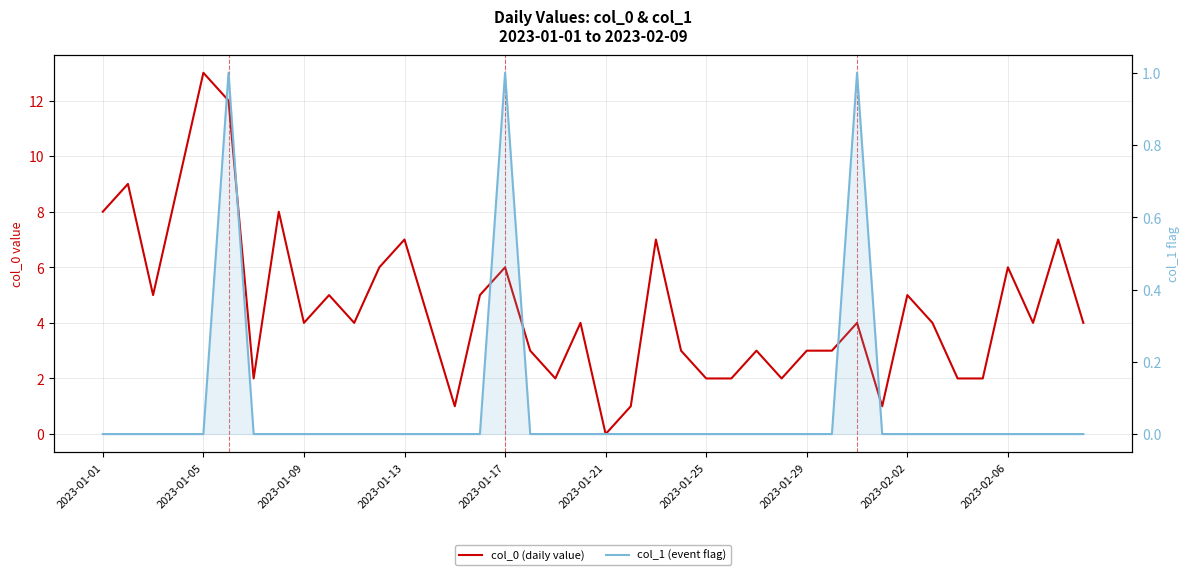

True or false: col_0 (daily value) and col_1 (event flag) intersect in this chart.

False